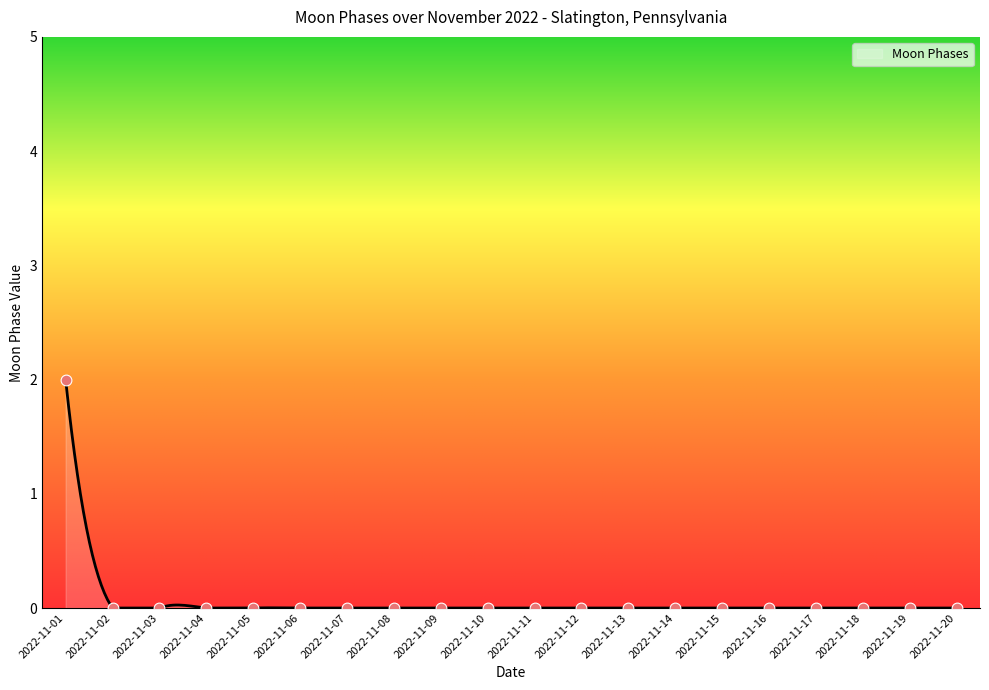

Which has a higher value, 2022-11-12 or 2022-11-18?

2022-11-12